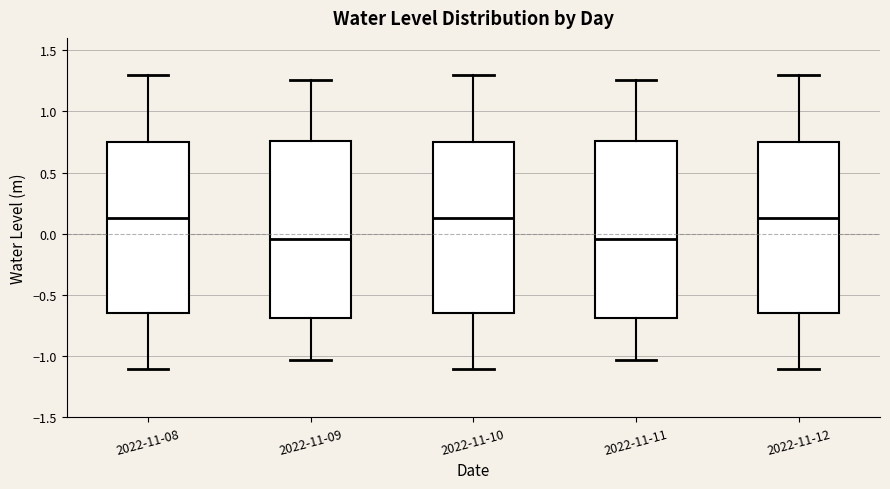

Reading left to right, read every box against the y-axis: the position of its median line, the range the box covers, and the ends of its whiskers. The values are not printed on the chart, so give them approximately, as read against the axis.

2022-11-08: median 0.15, box -0.65 to 0.75, whiskers -1.10 to 1.30
2022-11-09: median -0.05, box -0.70 to 0.75, whiskers -1.05 to 1.25
2022-11-10: median 0.15, box -0.65 to 0.75, whiskers -1.10 to 1.30
2022-11-11: median -0.05, box -0.70 to 0.75, whiskers -1.05 to 1.25
2022-11-12: median 0.15, box -0.65 to 0.75, whiskers -1.10 to 1.30